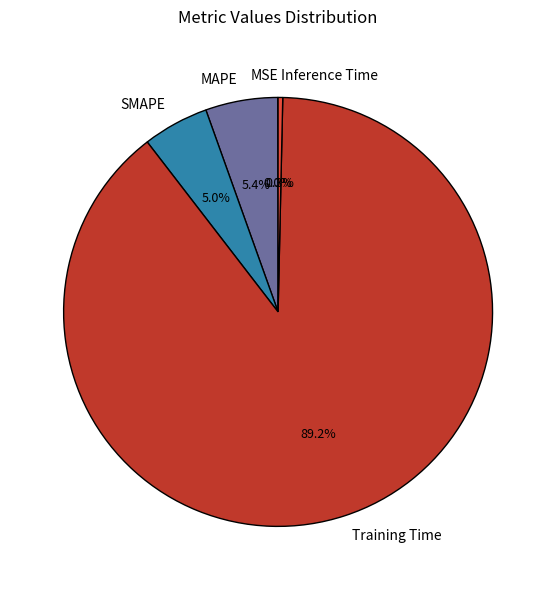

Which slice represents more than half of the pie?

Training Time